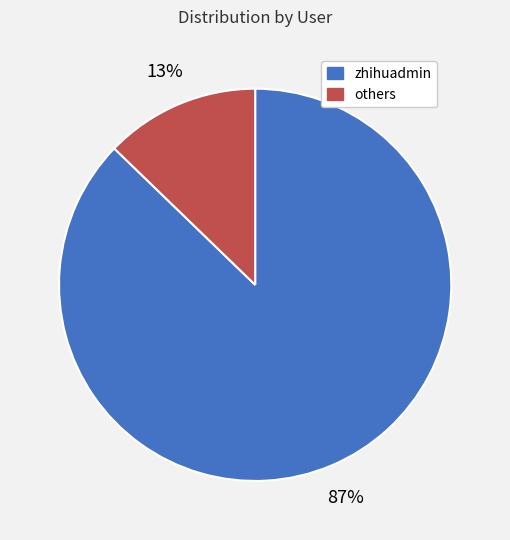

Is there any slice that represents more than half of the pie?

Yes